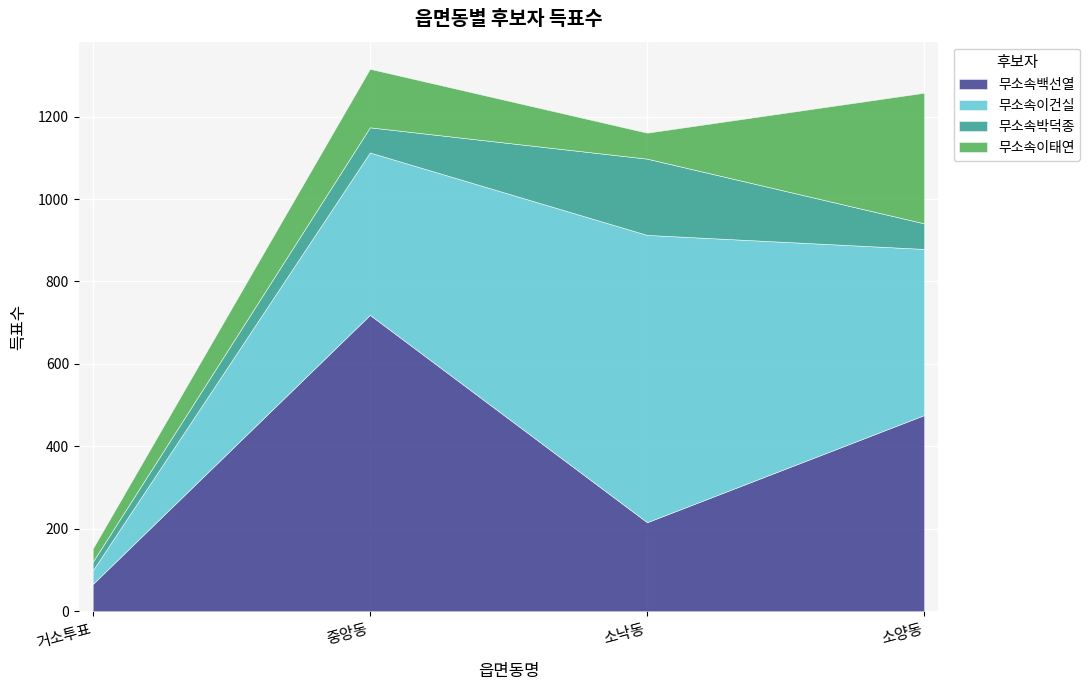

Is the value of 무소속백선열 at 소낙동 greater than the value of 무소속이태연 at 중앙동?

Yes